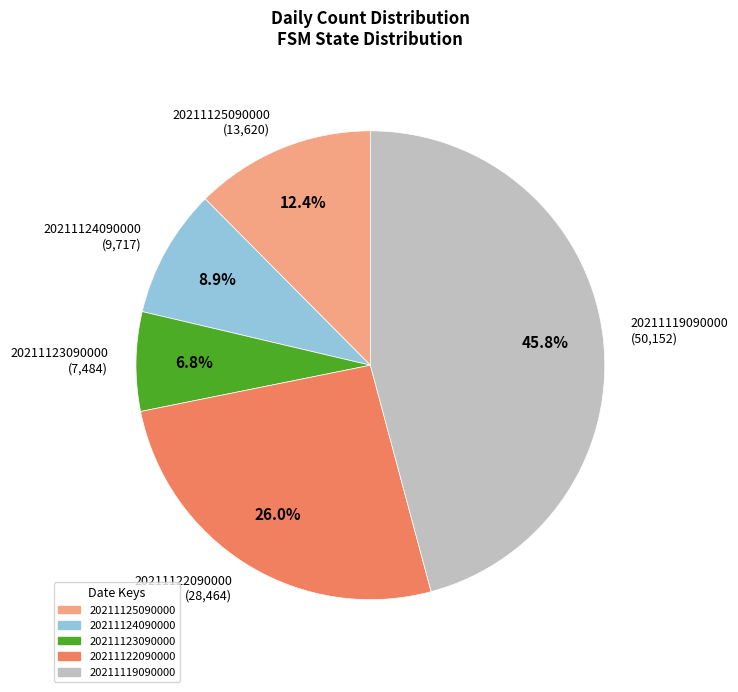

Which category has the smallest portion of the pie?

20211123090000